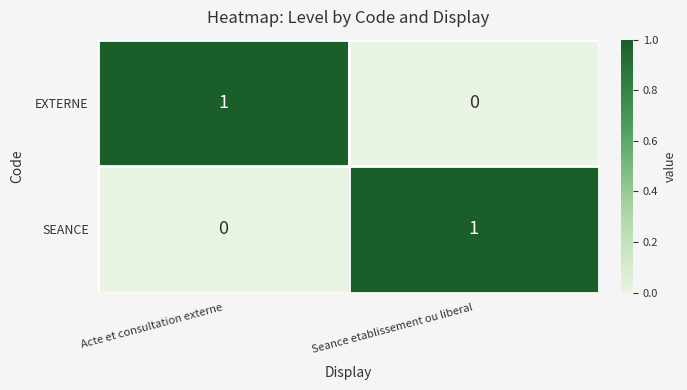

Reading left to right, extract all data points from this chart.

EXTERNE: Acte et consultation externe=1	Seance etablissement ou liberal=0
SEANCE: Acte et consultation externe=0	Seance etablissement ou liberal=1